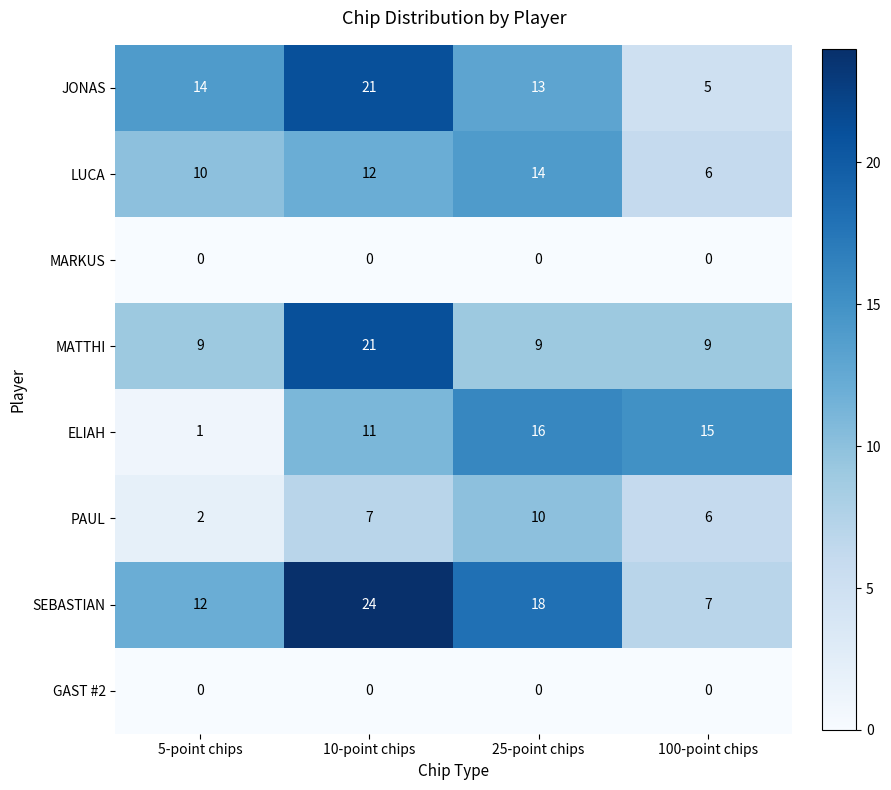

Rank the categories by ELIAH value from lowest to highest.

5-point chips, 10-point chips, 100-point chips, 25-point chips